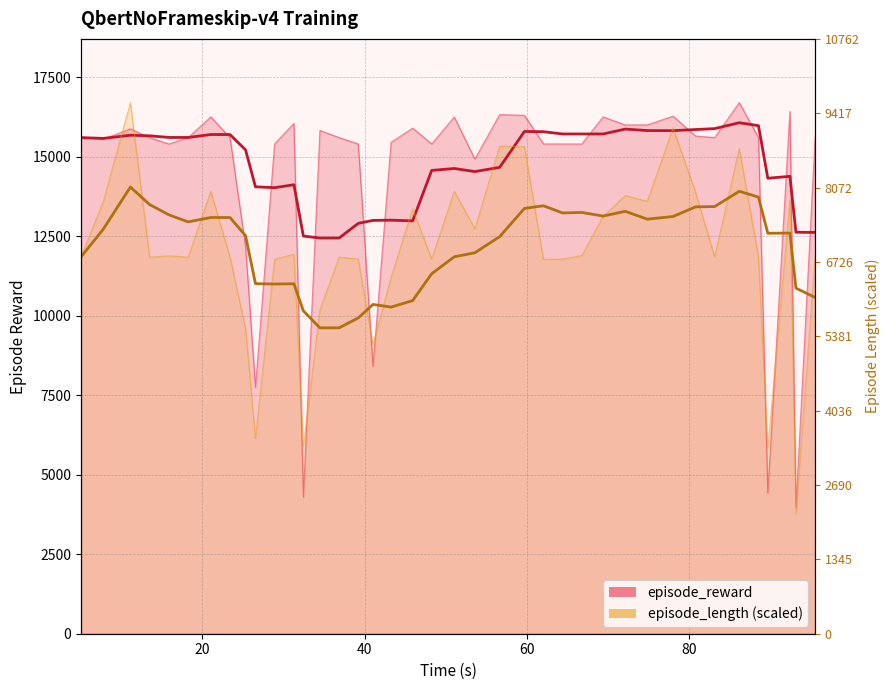

Which series has the largest total across all categories?

episode_reward